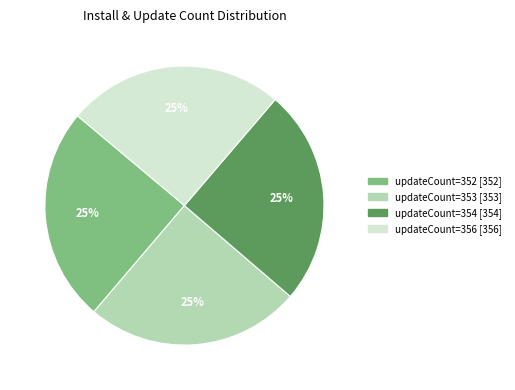

To the nearest percent, what is the average slice percentage?

25%